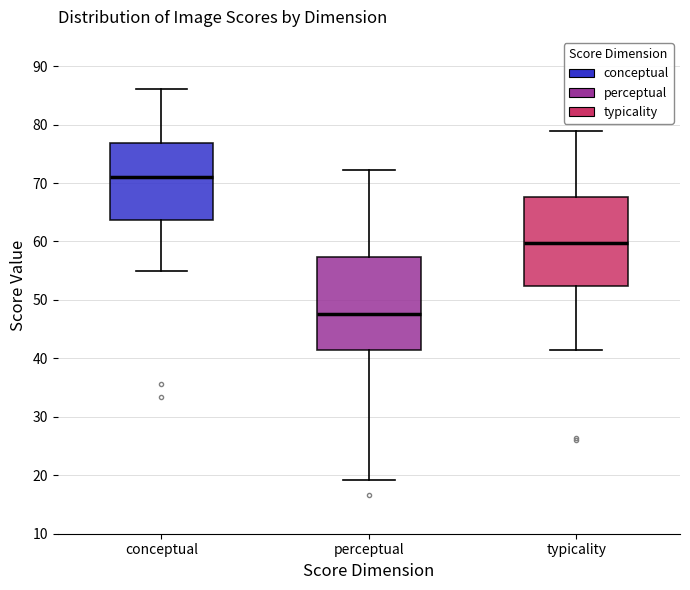

Reading left to right, transcribe this box plot: for each box, give where its median line is, the range the box spans, and where its two whiskers end, as read against the y-axis. The values are not printed on the chart, so give them approximately, as read against the axis.

conceptual: median 71, box 64 to 77, whiskers 55 to 86
perceptual: median 48, box 41 to 57, whiskers 19 to 72
typicality: median 60, box 52 to 68, whiskers 41 to 79